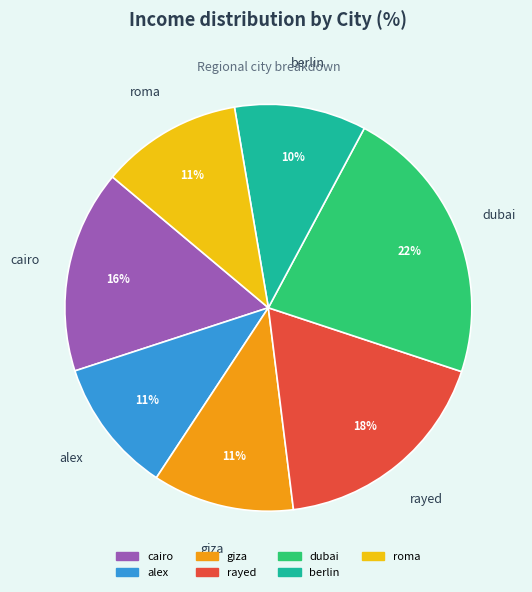

Is dubai the majority of the pie?

No